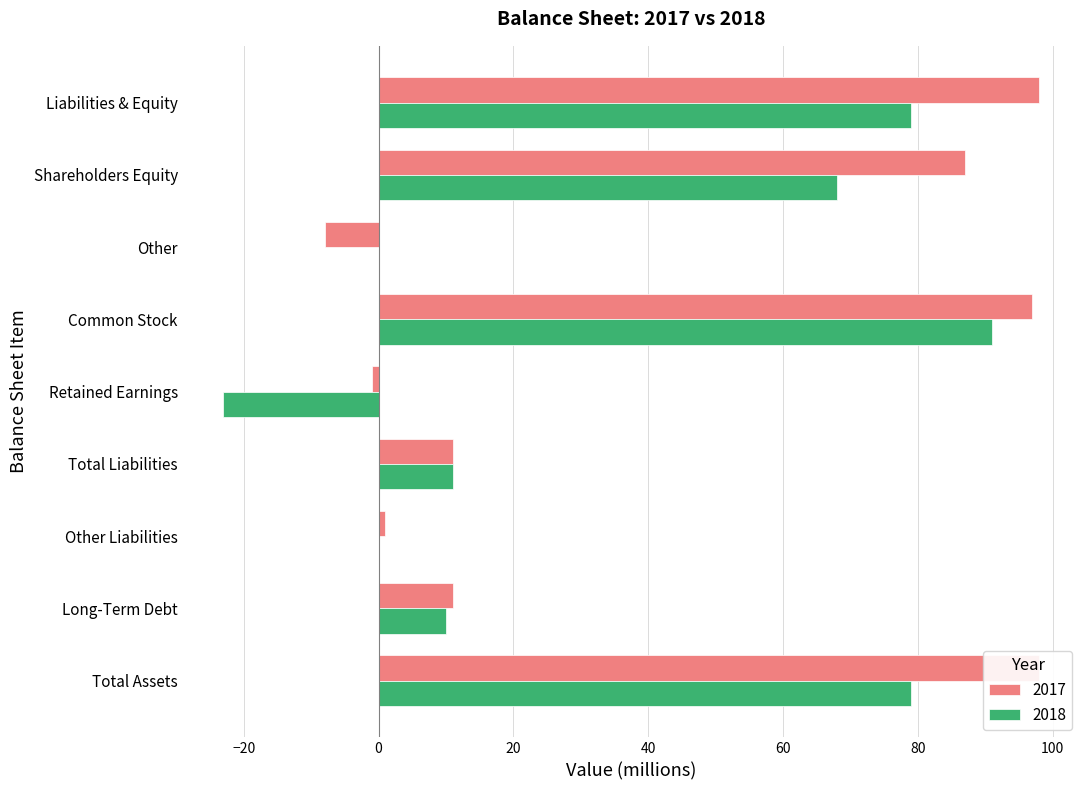

Reading right to left, list all the values displayed in this chart.

2017: 98	87	-8	97	-1	11	1	11	98
2018: 79	68	0	91	-23	11	0	10	79